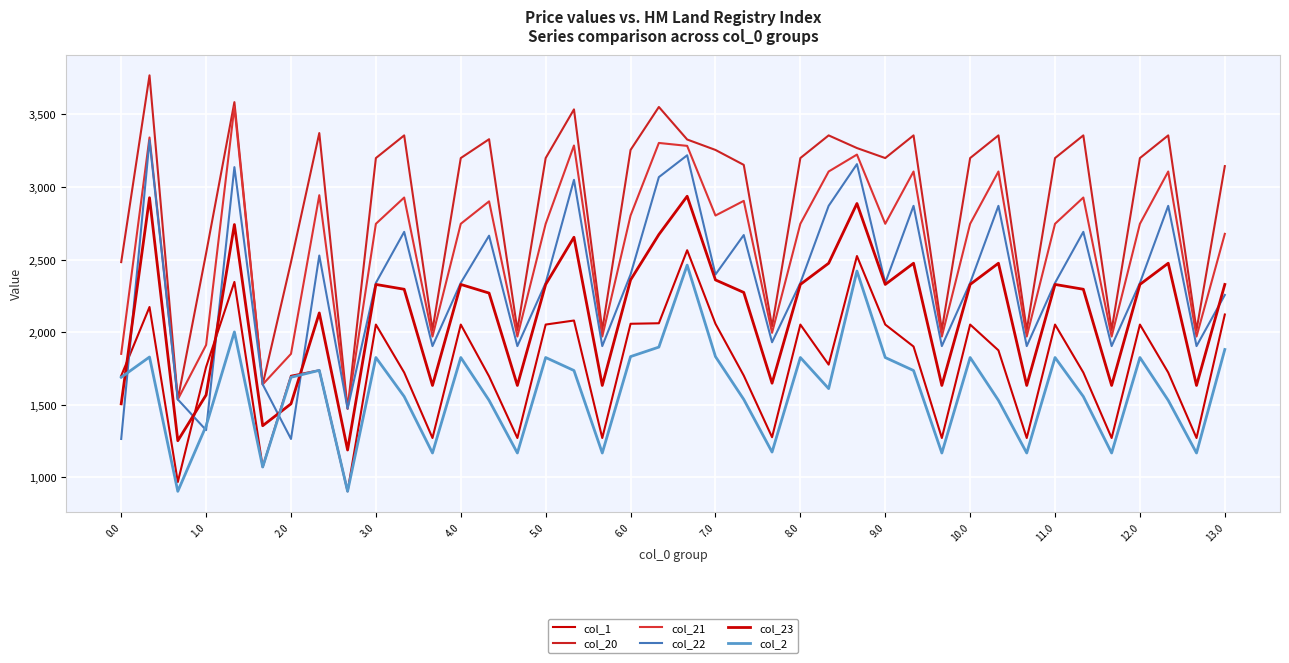

How many lines are shown in the chart?

6